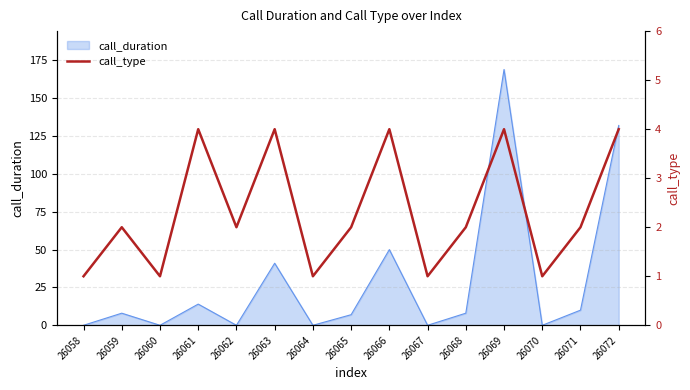

Is it true that the value at 26071 is 2?

True